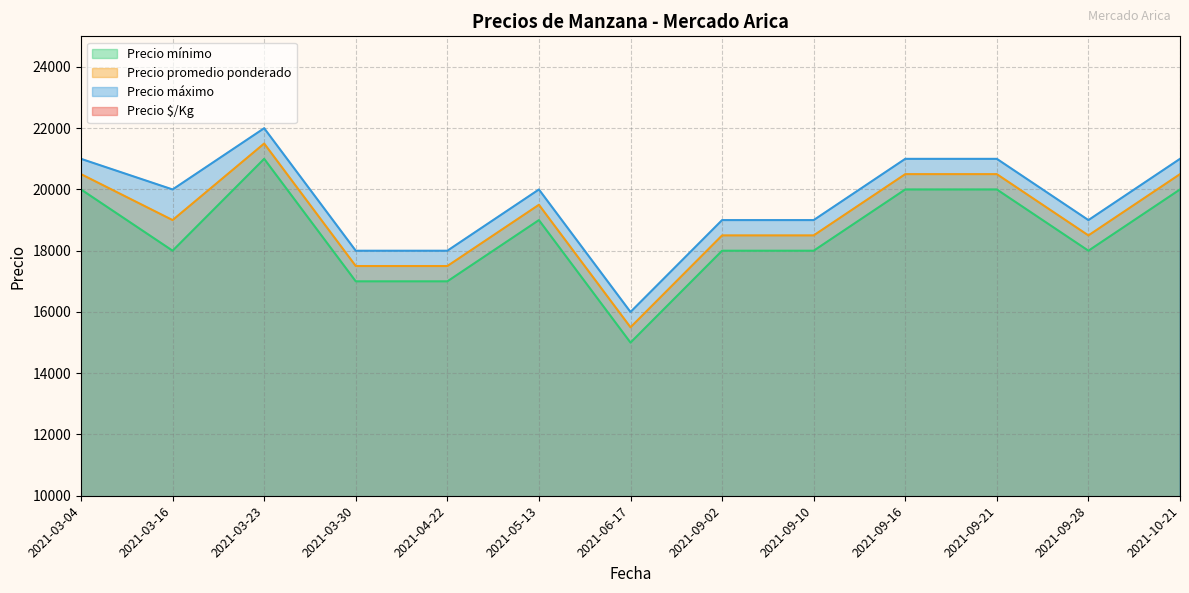

The value of Precio mínimo at 2021-09-21 is 20000. True or false?

True